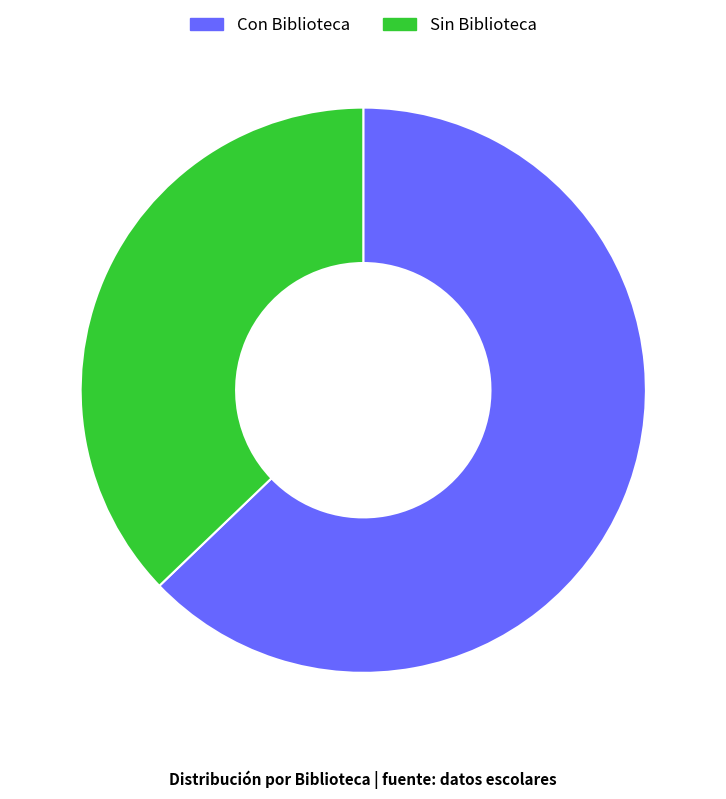

Approximately how many times larger is the value at Con Biblioteca compared to Sin Biblioteca?

1.7